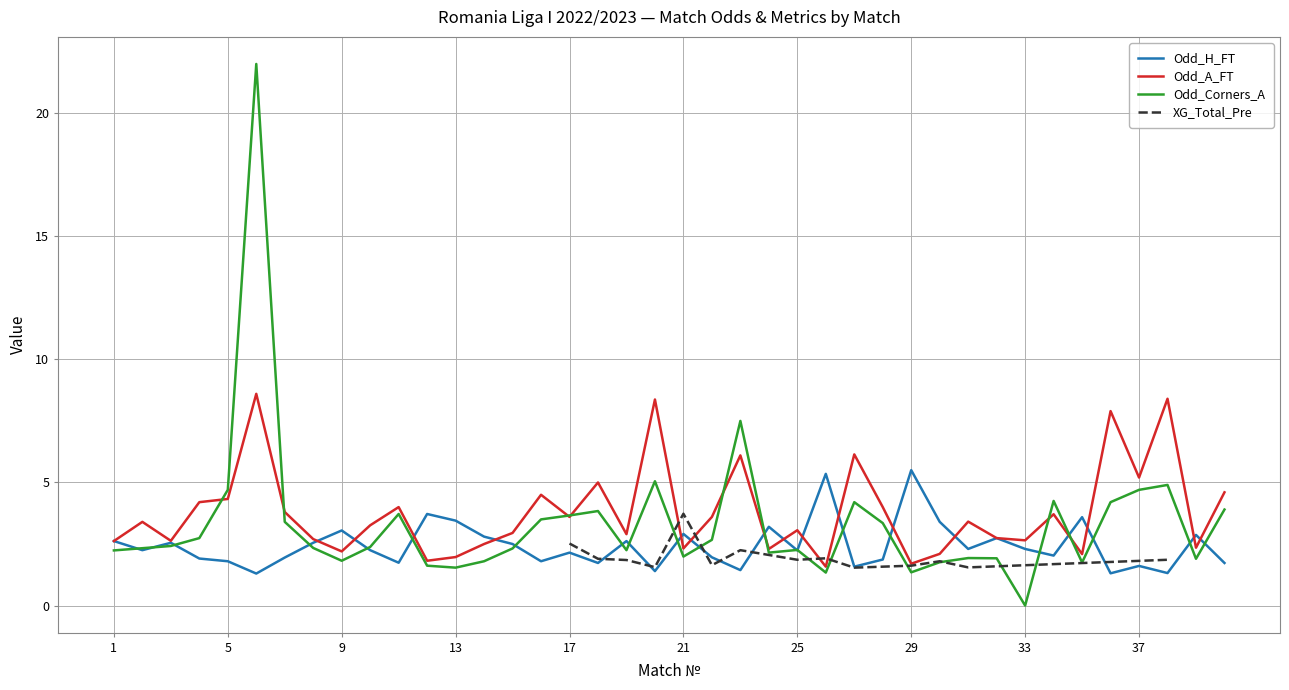

What is the maximum value for Odd_A_FT?

8.6